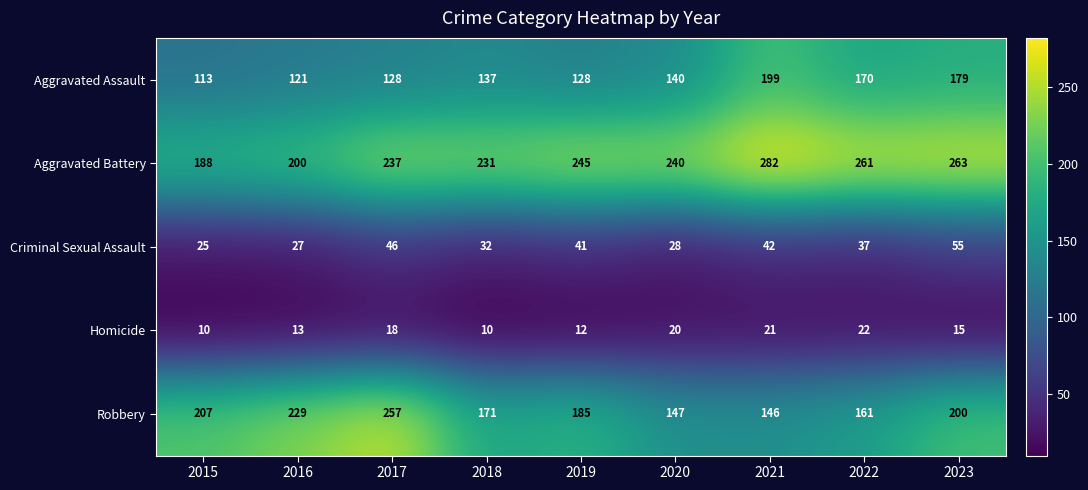

Which series has the largest range (max minus min)?

Robbery